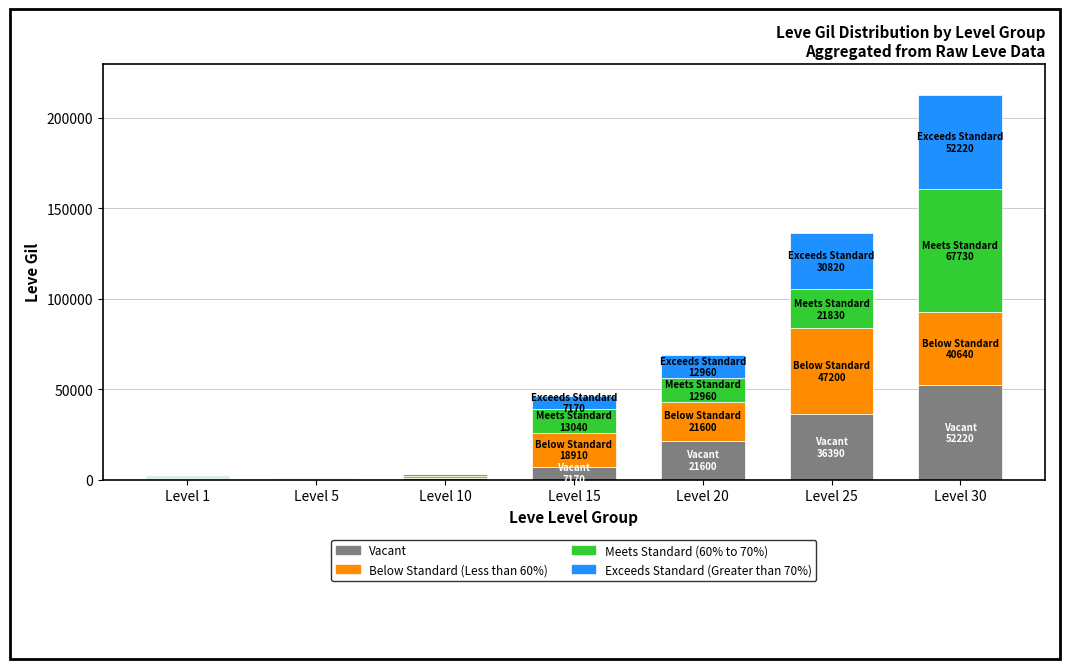

What is the maximum value for Vacant?

52220